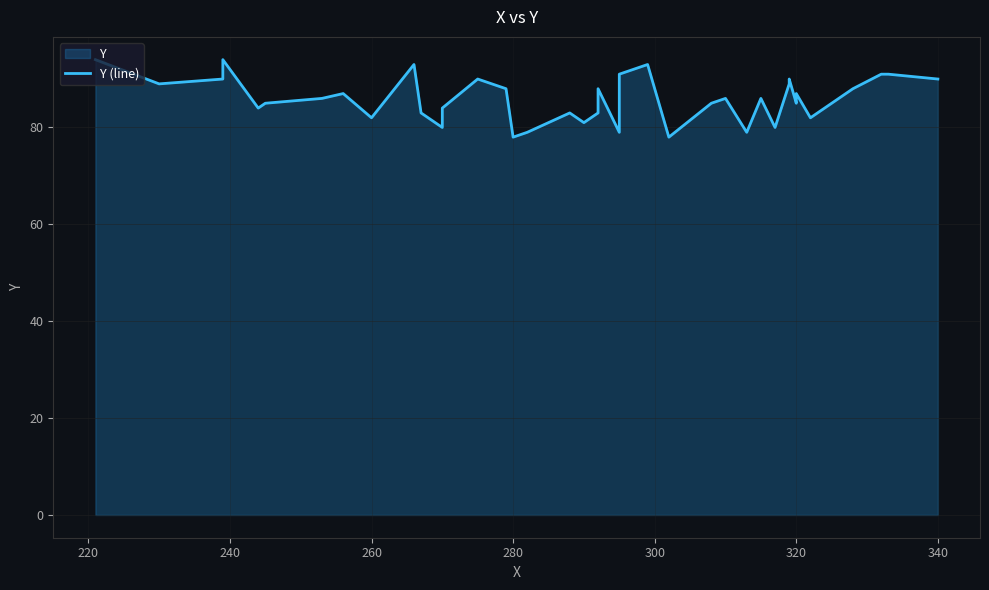

What is the minimum value shown in the chart?

78